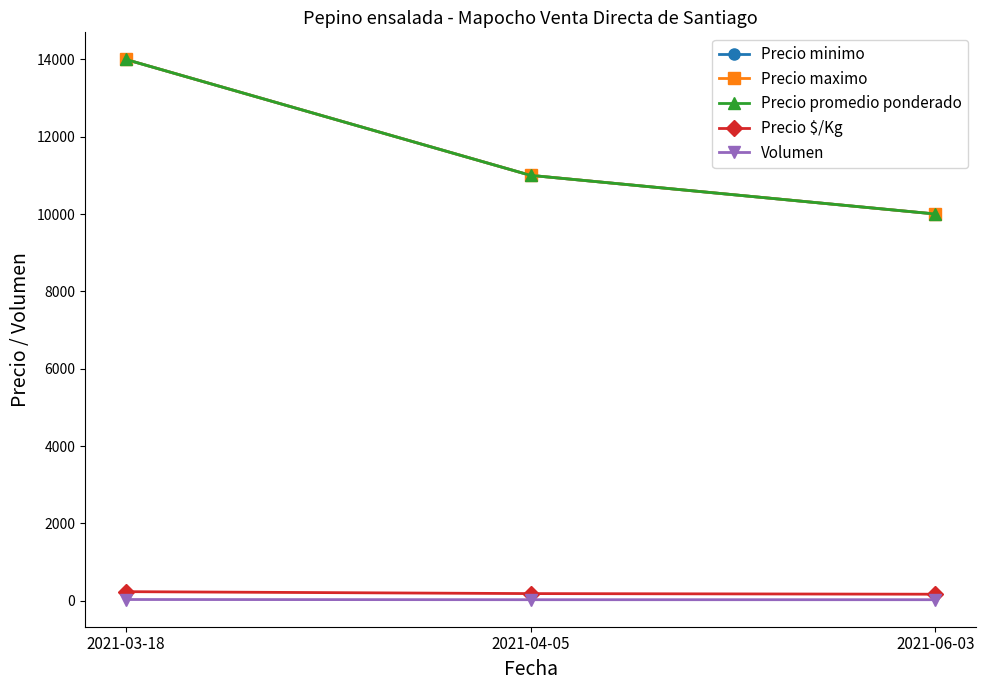

Is this an area chart (filled region under the line)?

No